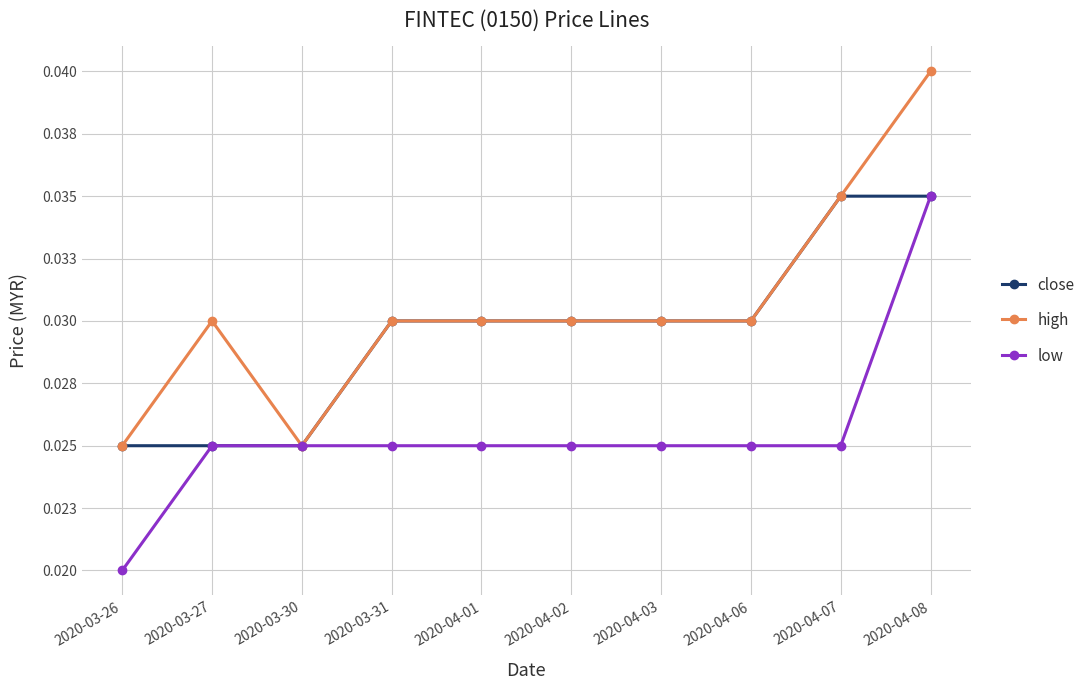

True or false: high and close intersect in this chart.

False